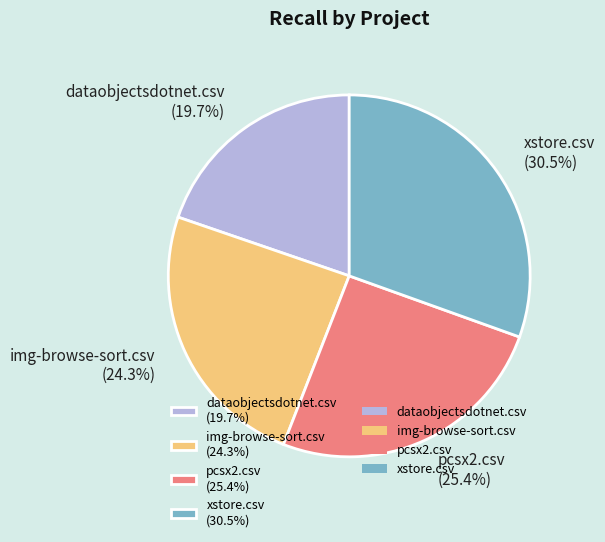

The xstore.csv slice represents 18% of the pie. True or false?

False